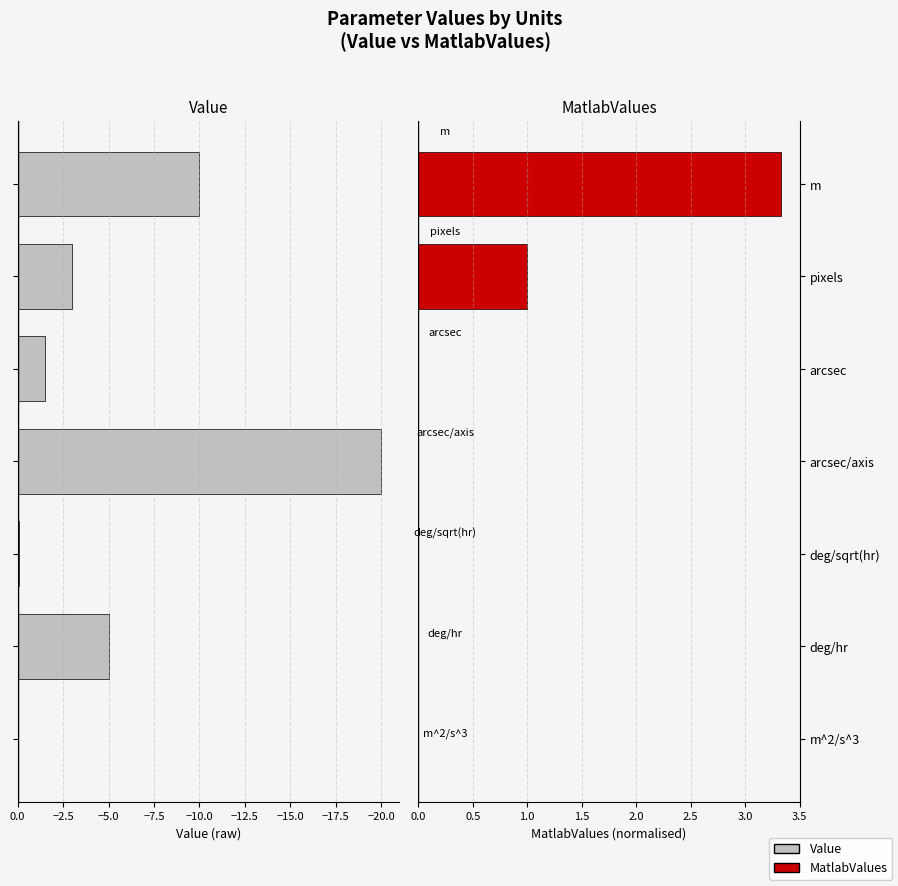

How many series are shown in this chart?

2